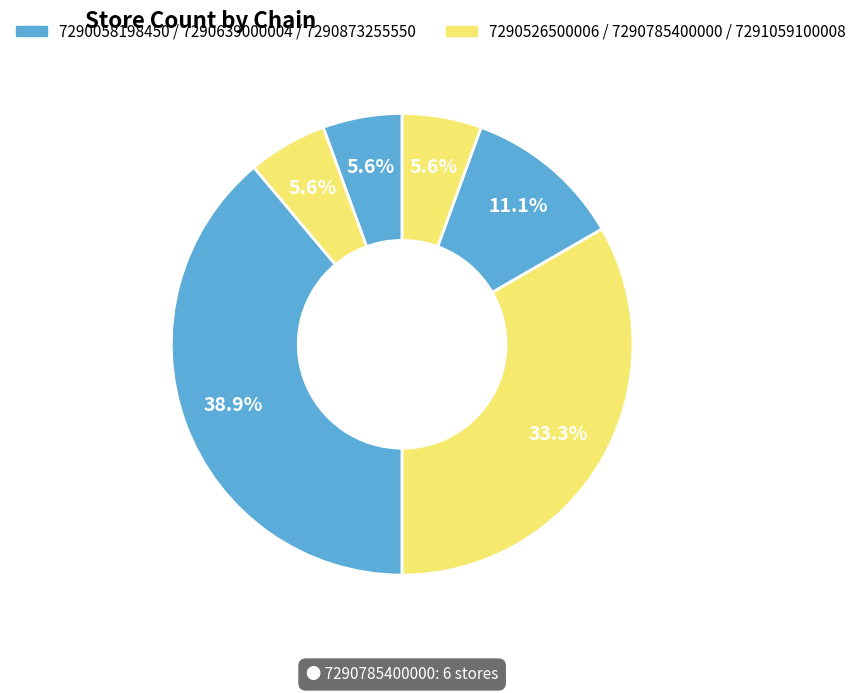

To the nearest percent, what is the difference between the largest and smallest slice percentages?

33%